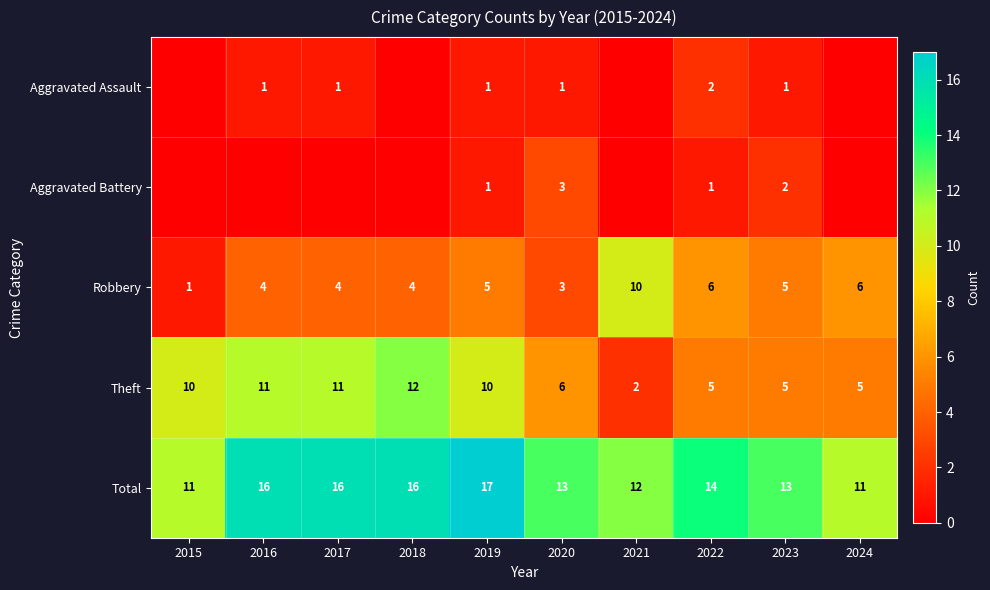

Is it true that Robbery equals 10 at 2021?

True